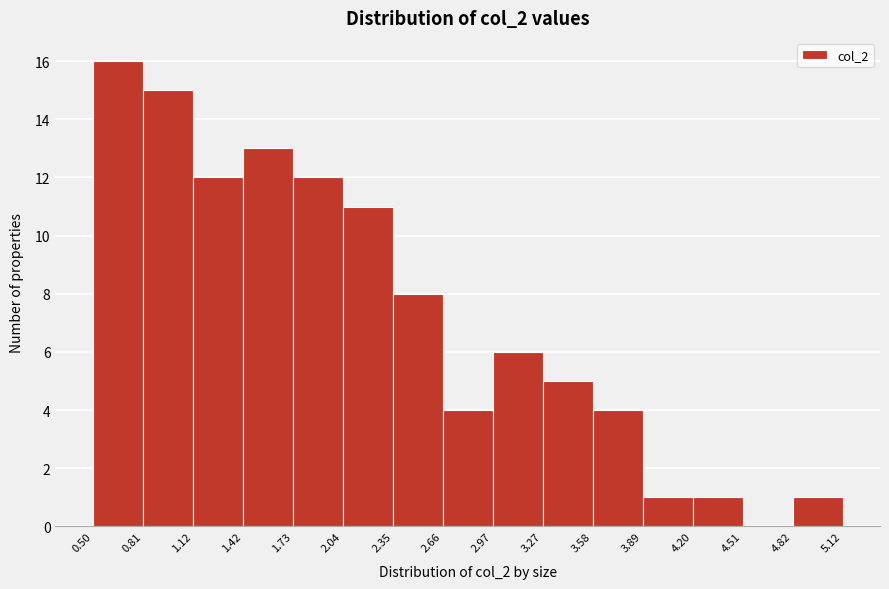

Which range on the x-axis has the tallest bar?

0.50 to 0.81